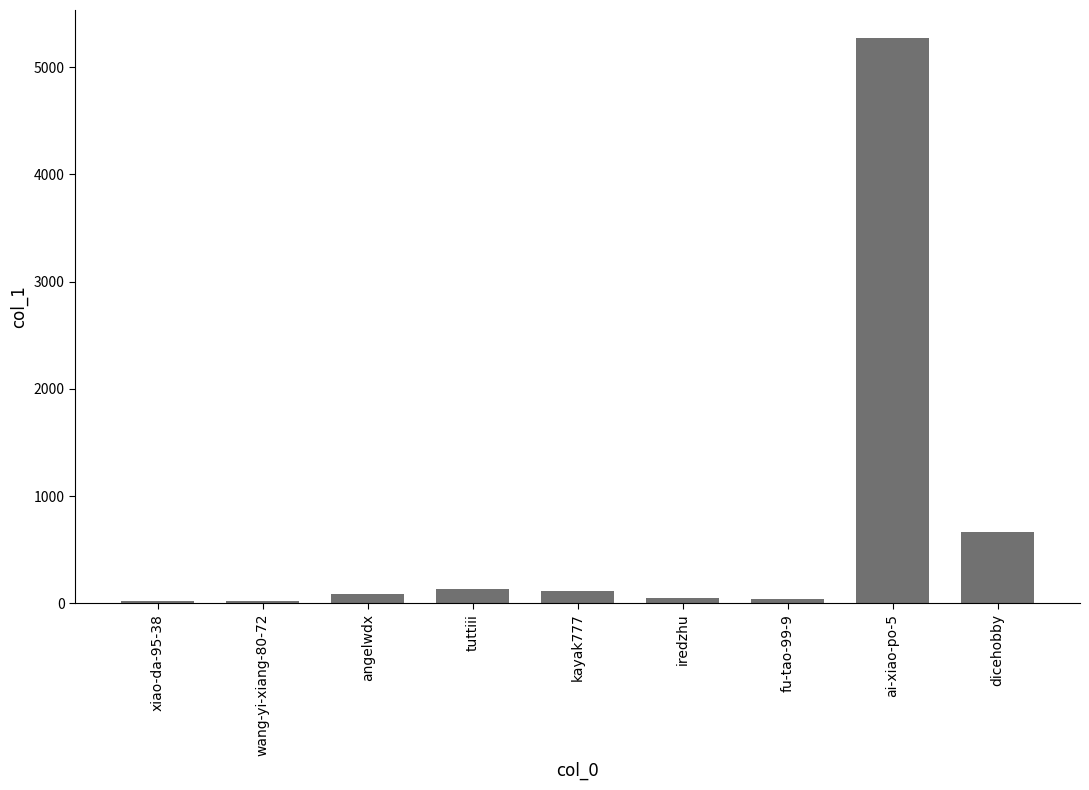

How many bars are there in total?

9